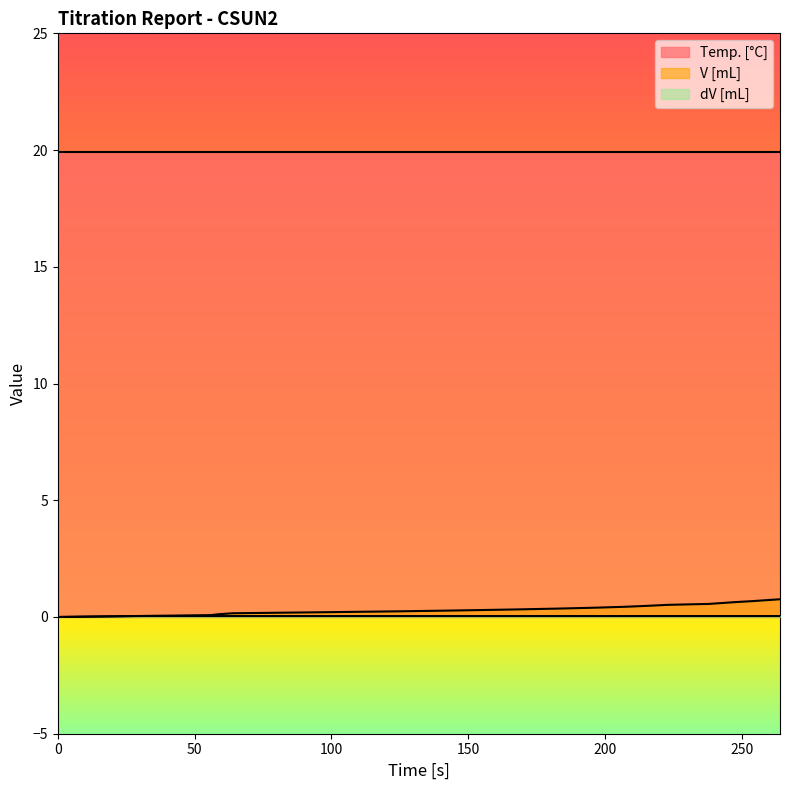

What is the maximum value shown in the chart?

19.9